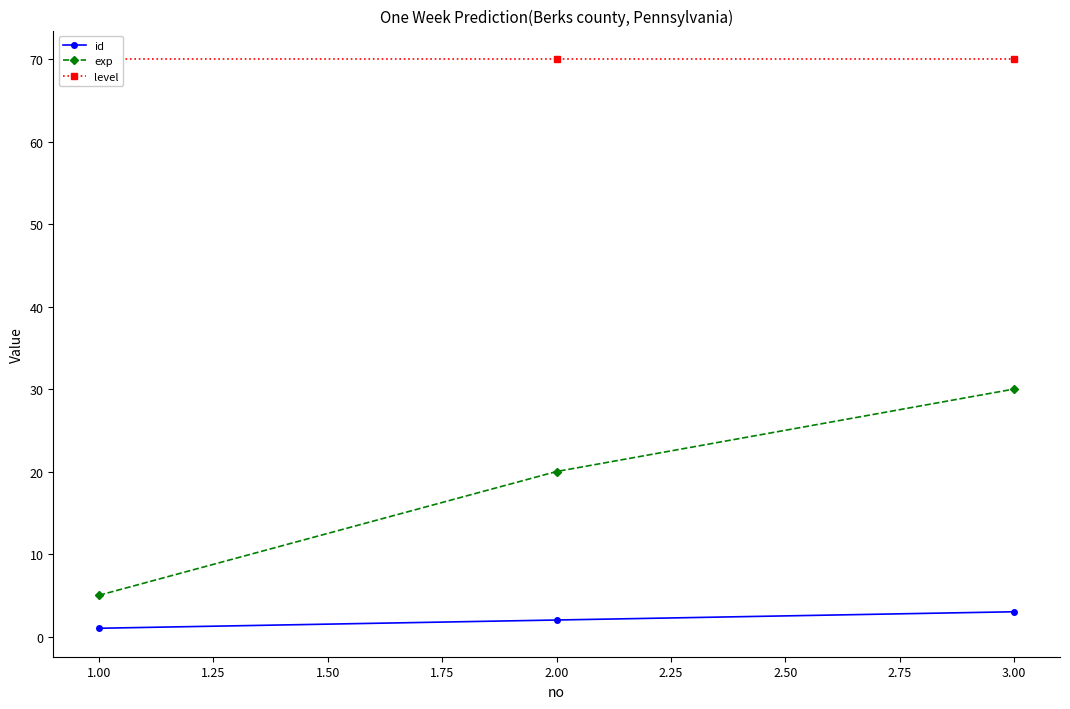

What is the minimum value shown in the chart?

1